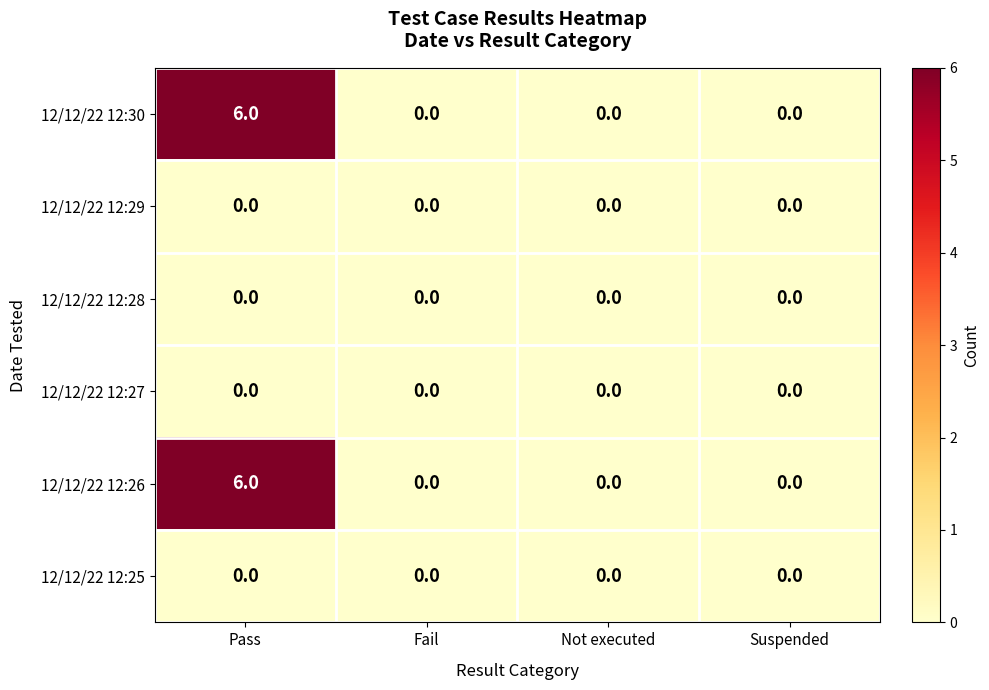

True or false: 12/12/22 12:25 has a value of 0 at Not executed.

True